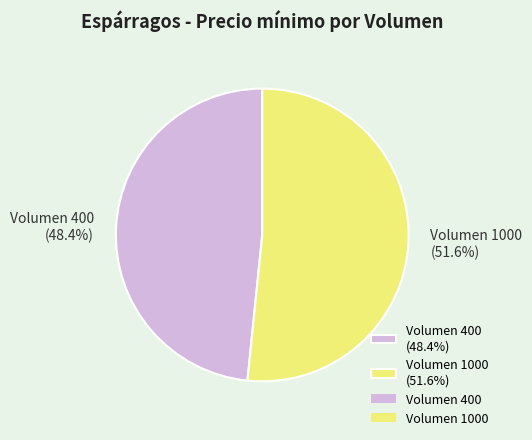

How many slices are in this pie chart?

2